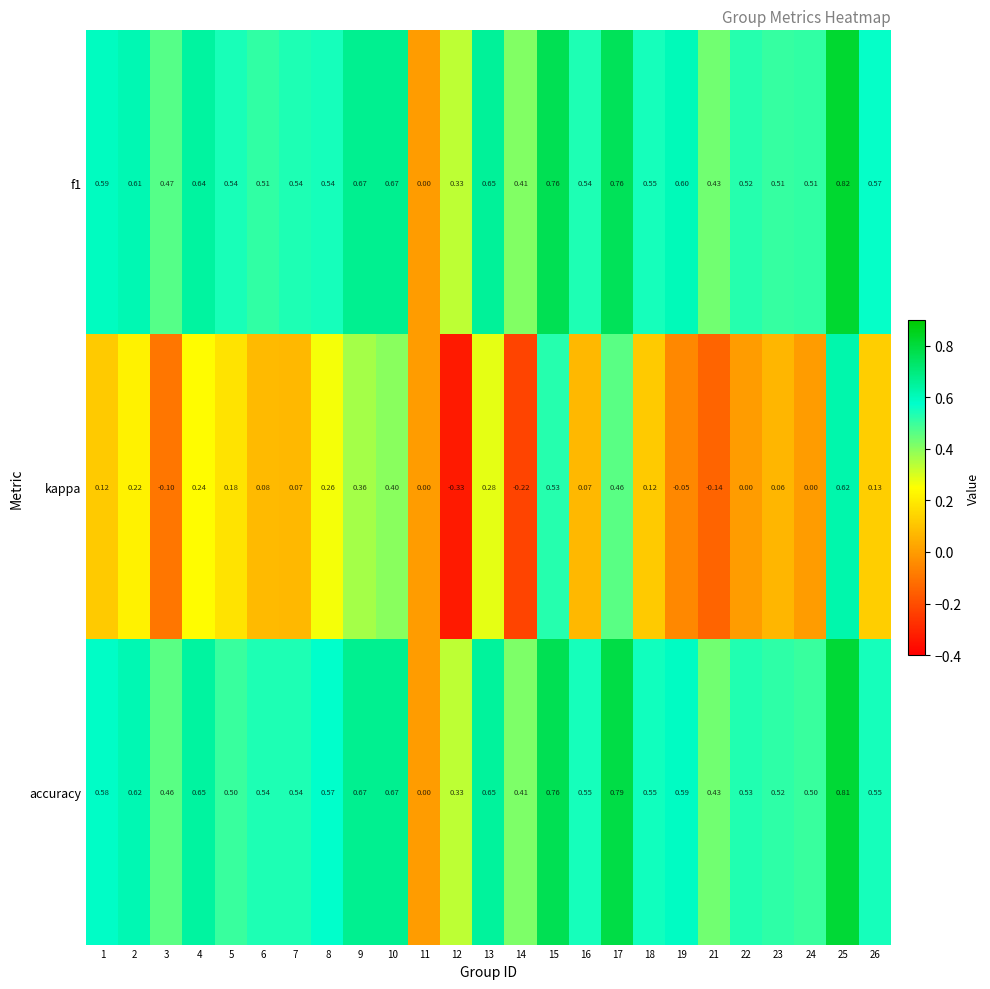

Which series has the largest range (max minus min)?

kappa